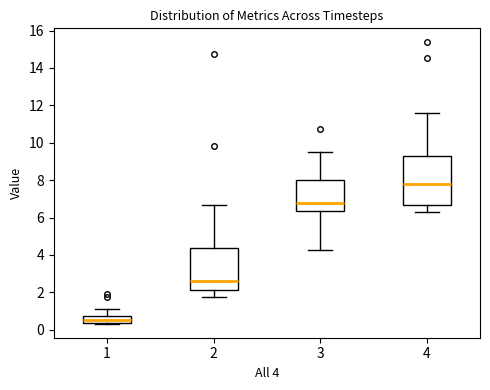

Comparing the boxes themselves (not the whiskers), which one is the tallest?

4